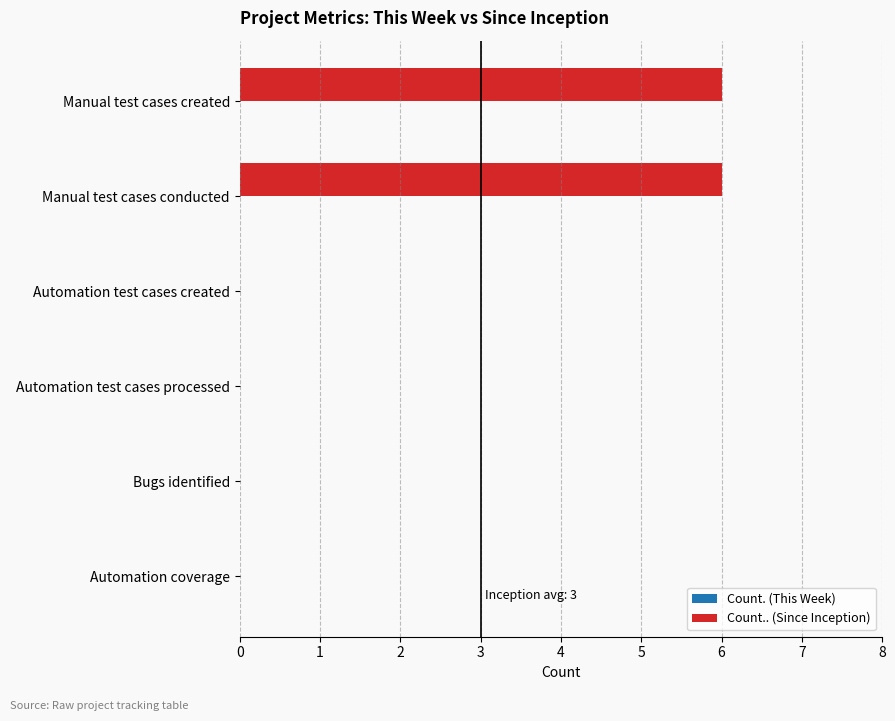

What is the maximum value shown in the chart?

6